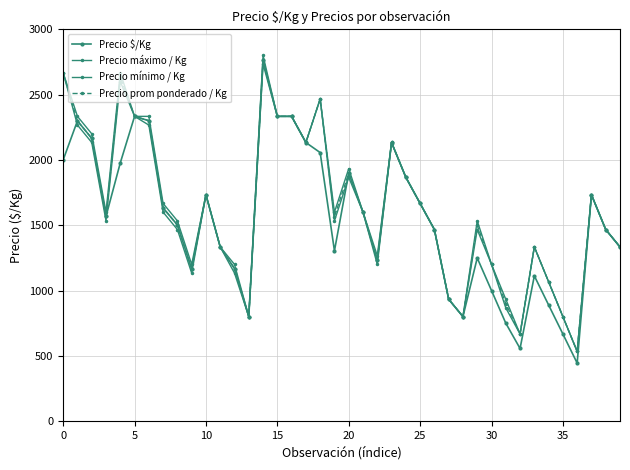

How many data points in Precio mínimo / Kg are less than 1533?

19